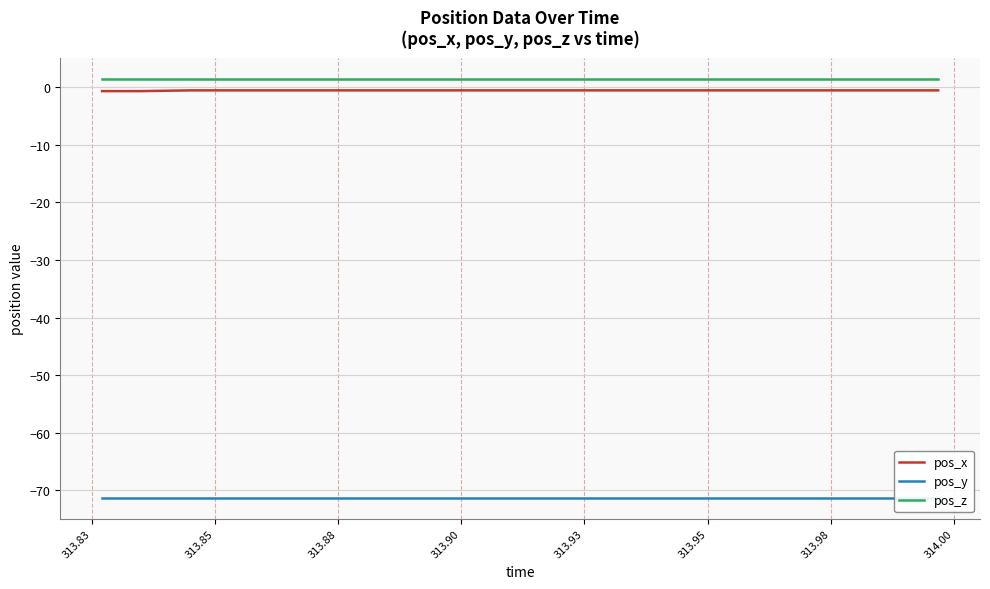

What are all the series names shown in the legend?

pos_x, pos_y, pos_z